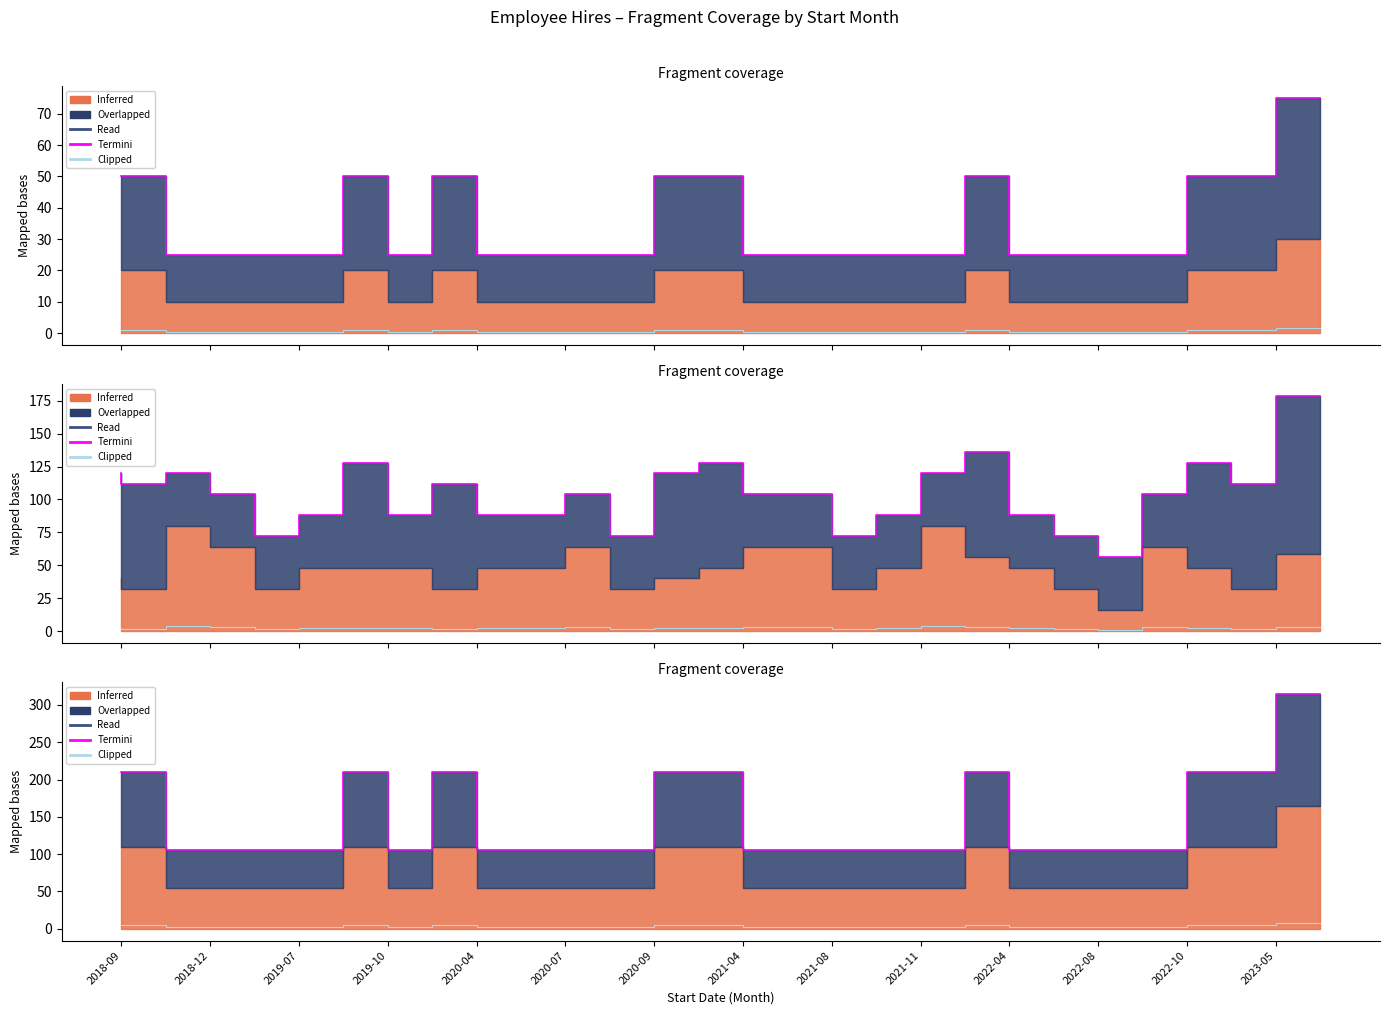

Is it true that Clipped equals 2.8 at 23?

True